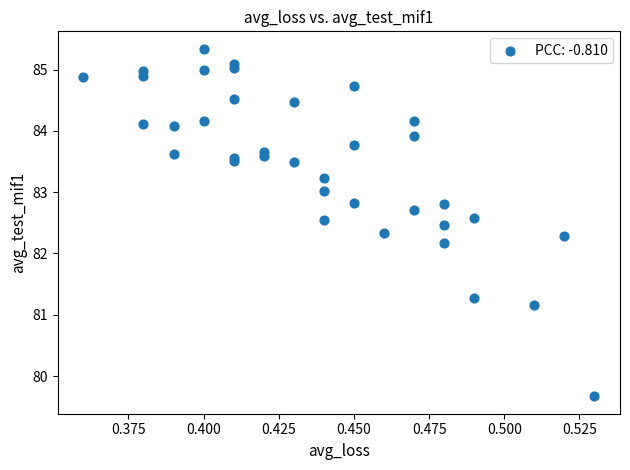

What Y value in the scatter plot is closest to 82?

82.2